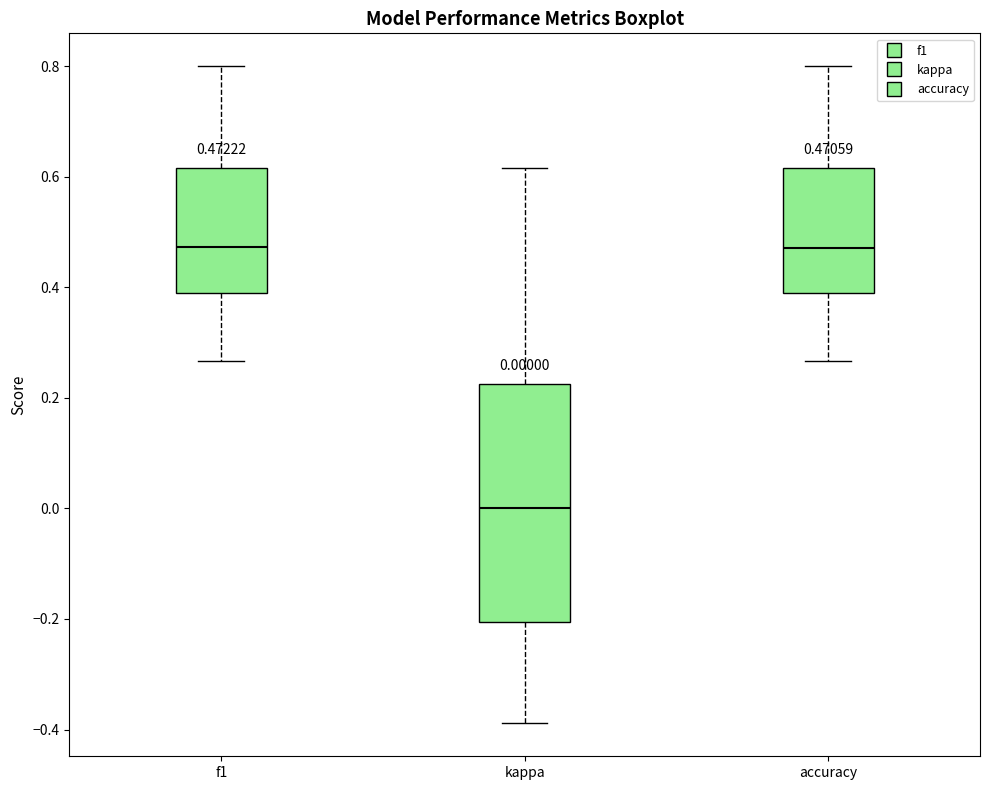

Which box is the tallest, from its lower edge to its upper edge?

kappa